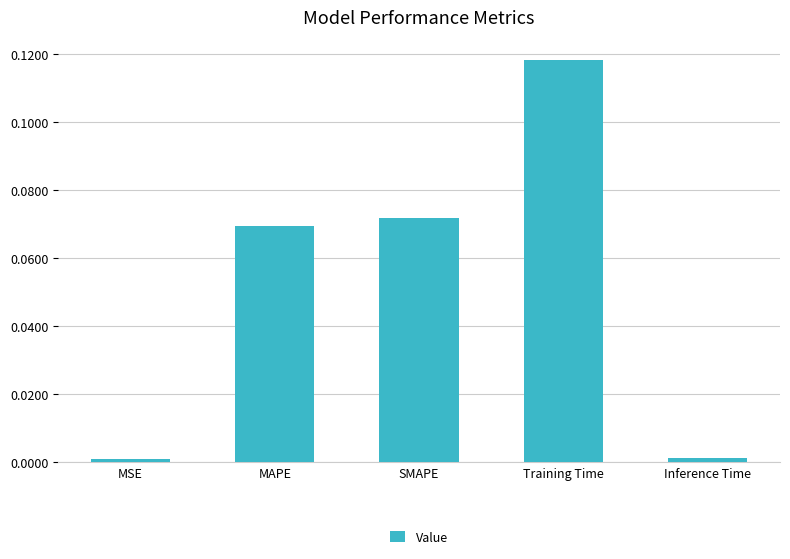

What is the change in value from MSE to Training Time?

+0.1